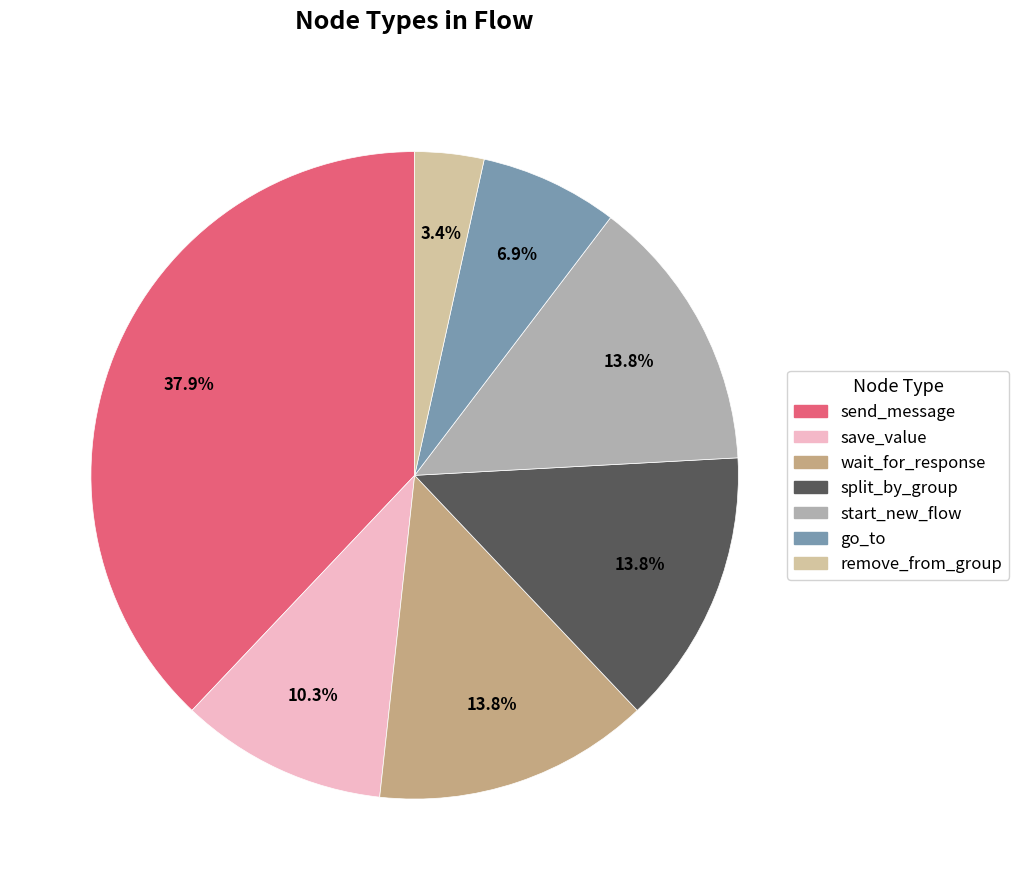

What is the ratio of the value at go_to to the value at remove_from_group?

2.0